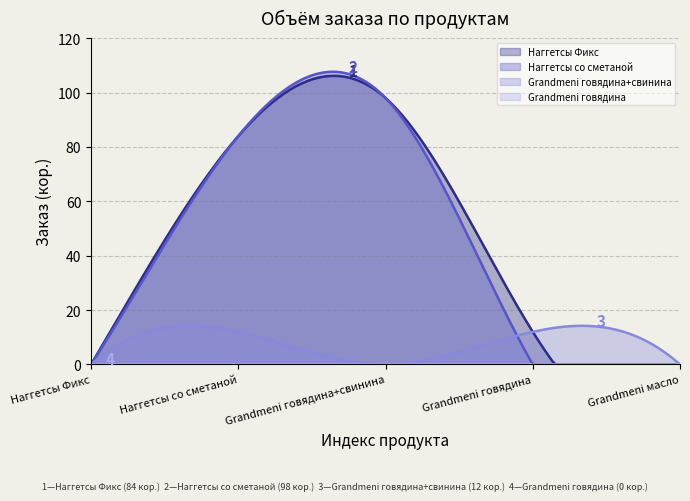

Which series has the largest total across all categories?

Наггетсы Фикс